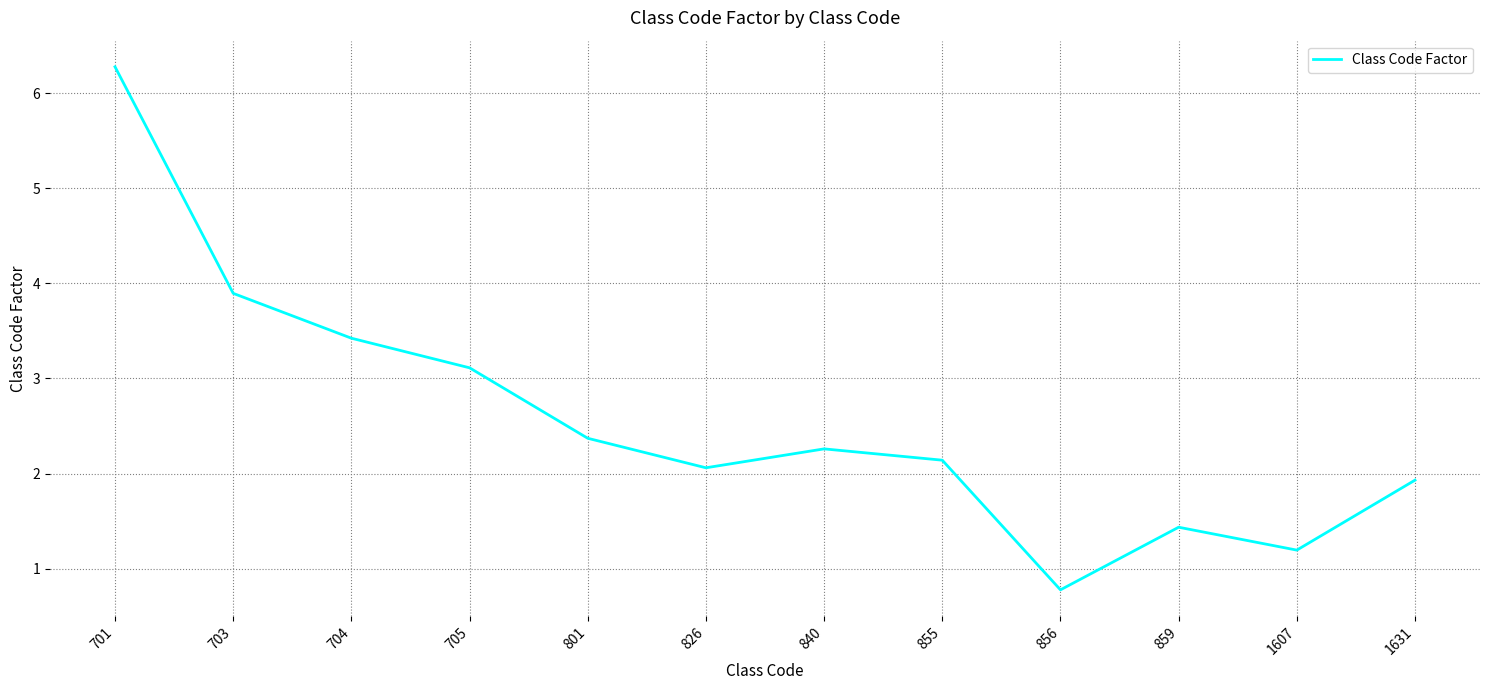

Reading right to left, list all the values displayed in this chart.

1631=1.9	1607=1.2	859=1.4	856=0.8	855=2.1	840=2.3	826=2.1	801=2.4	705=3.1	704=3.4	703=3.9	701=6.3